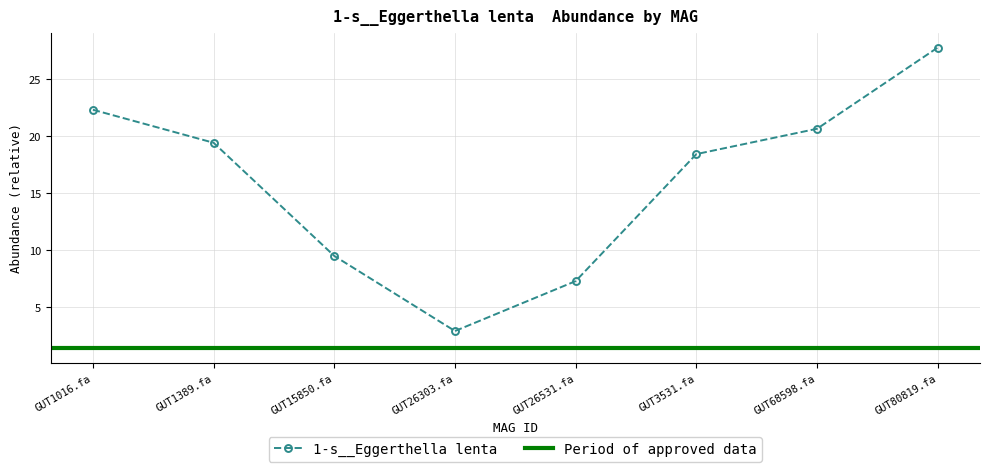

Does the chart display data point markers on the line(s)?

Yes